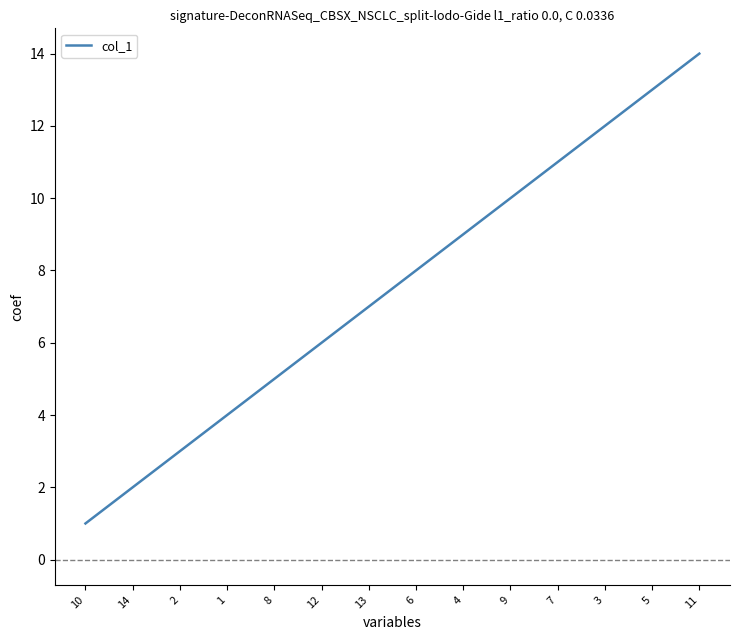

Is it true that the value at 14 is 2?

True